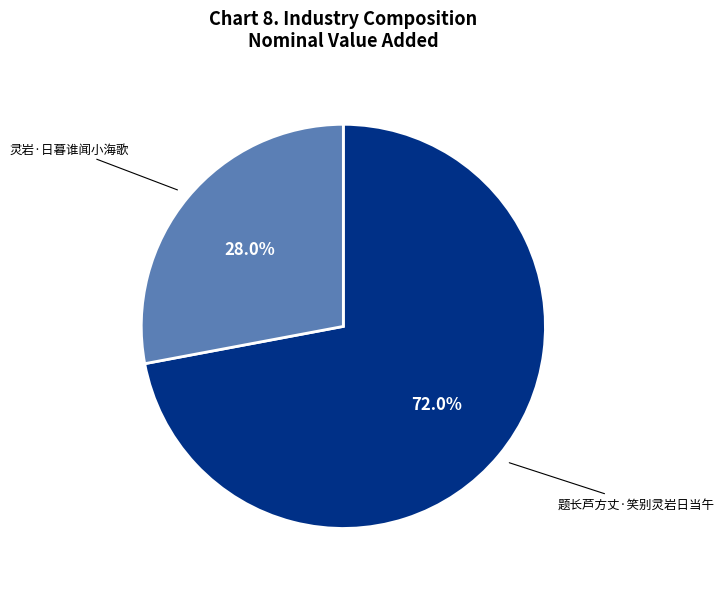

Is there any slice that represents more than half of the pie?

Yes